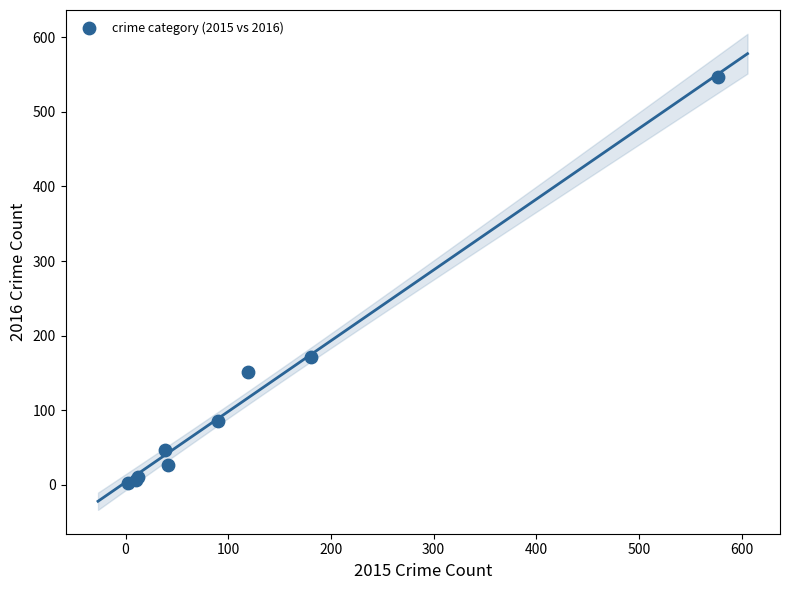

What Y value in the scatter plot is closest to 274?

171